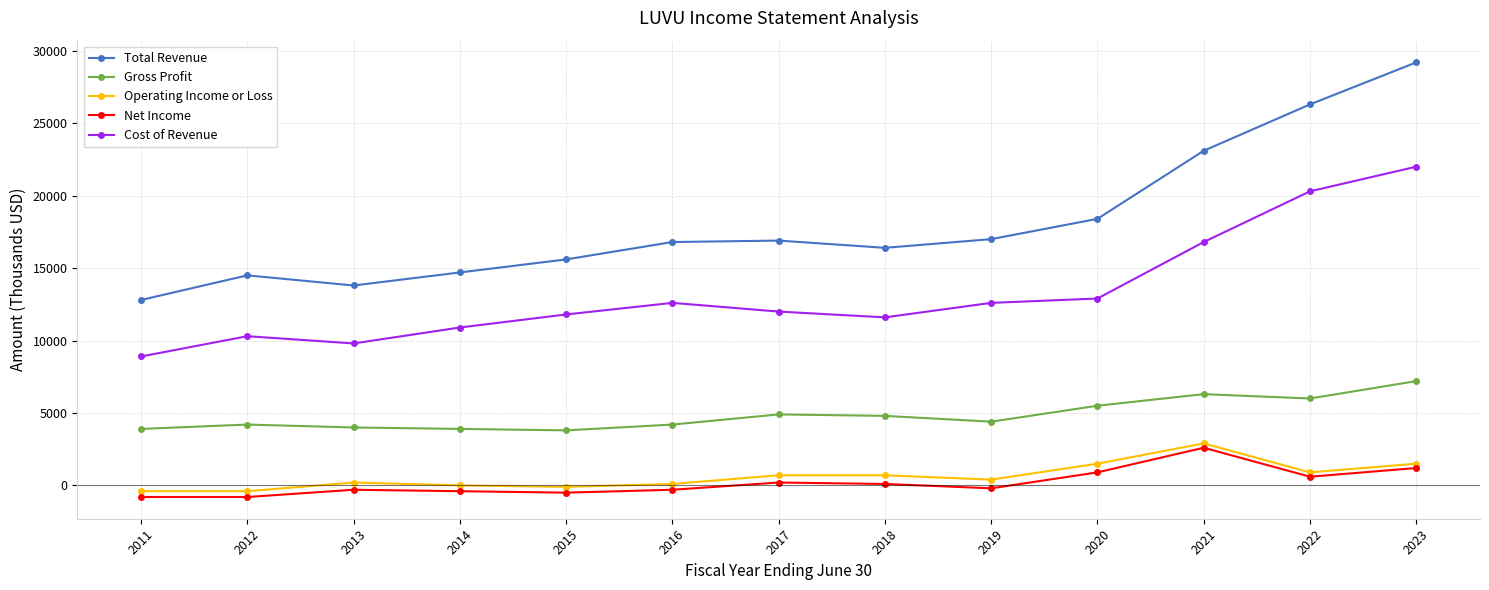

What value does the Total Revenue series have at 2022?

26300